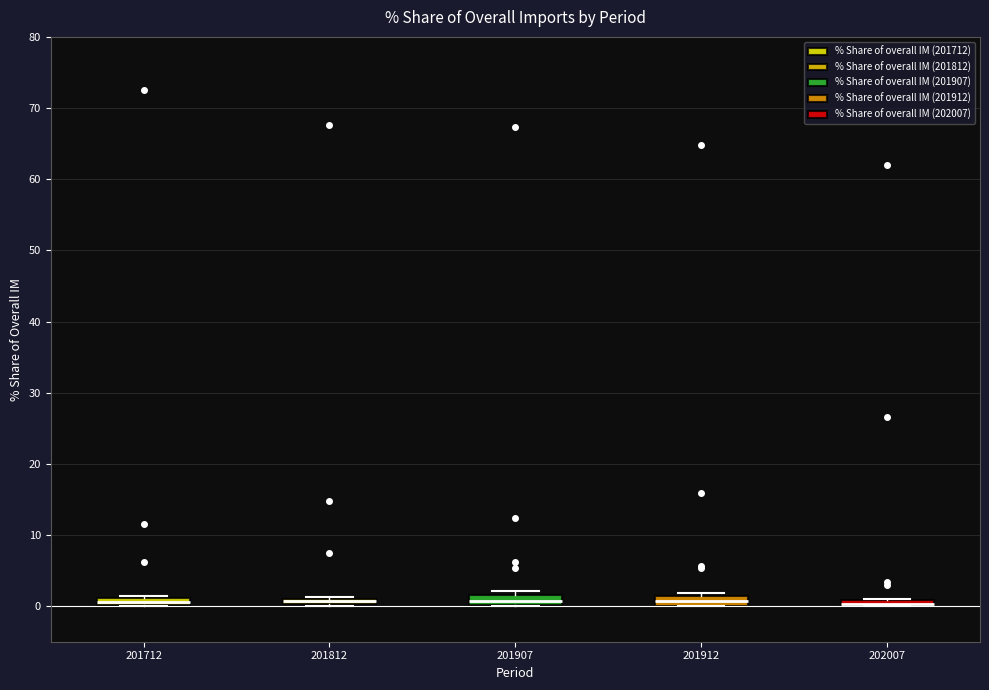

Where is the lower edge of the box at x = 201912 on the y-axis? The values are not printed on the chart, so give them approximately, as read against the axis.

0